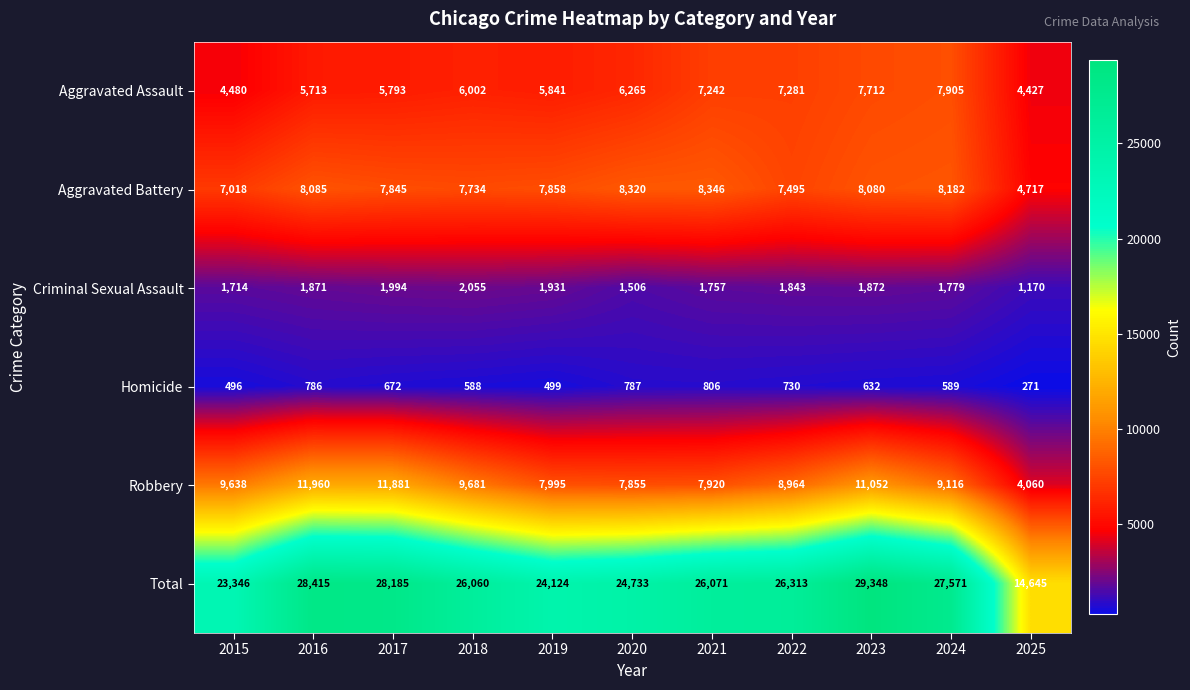

What is the difference between the highest and lowest values at 2023?

28716